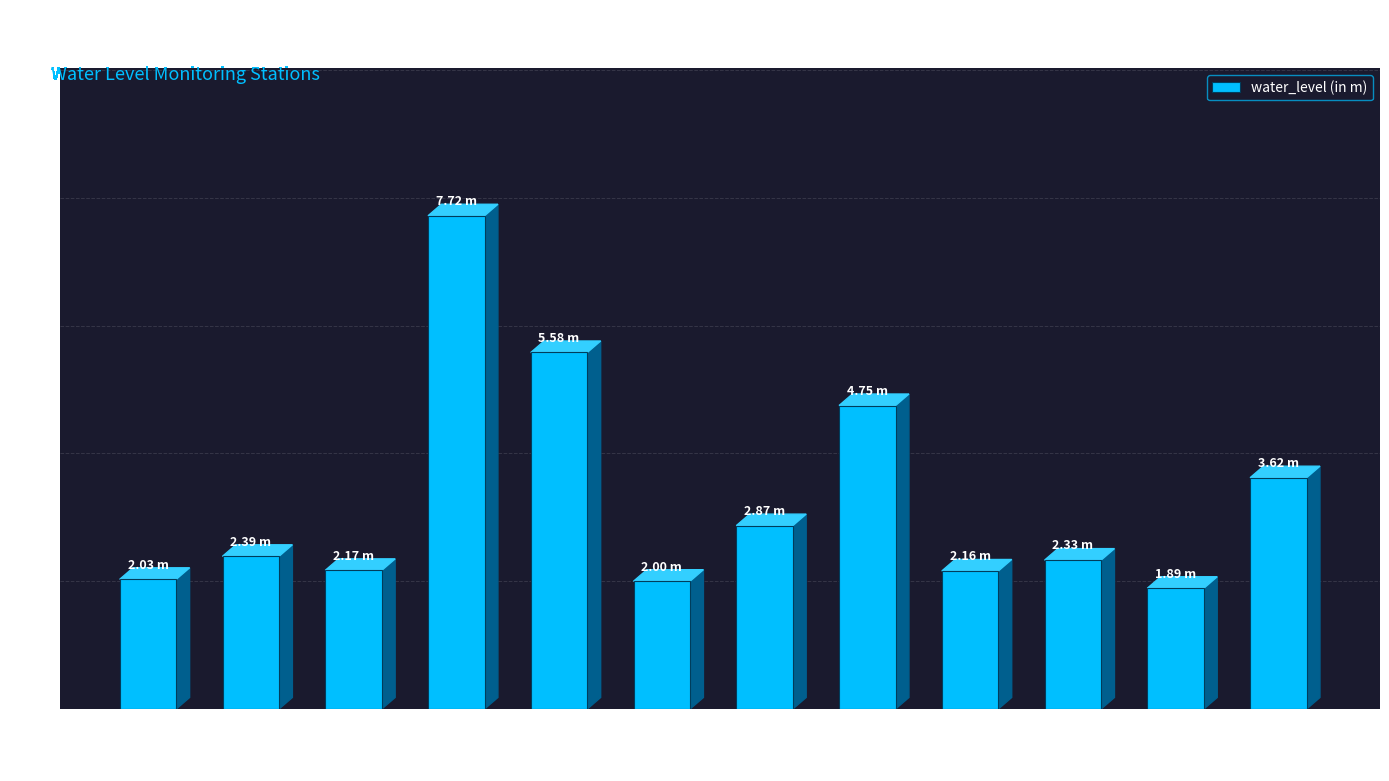

Where is the data nearest to the value 4?

Tulsipur2